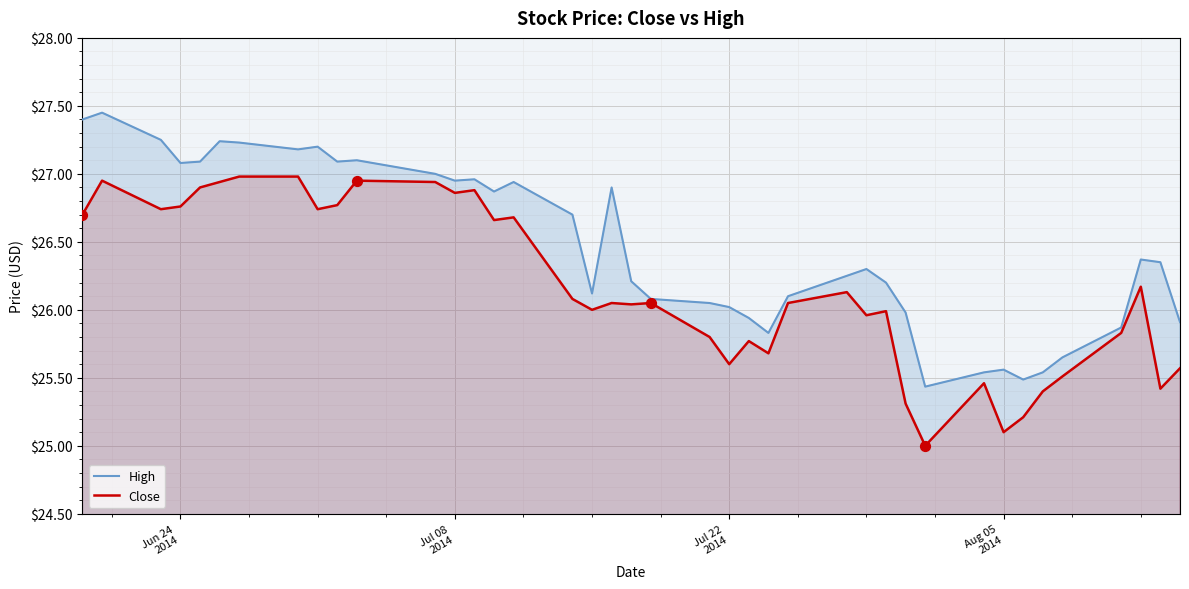

Which series reaches the maximum Y coordinate?

High